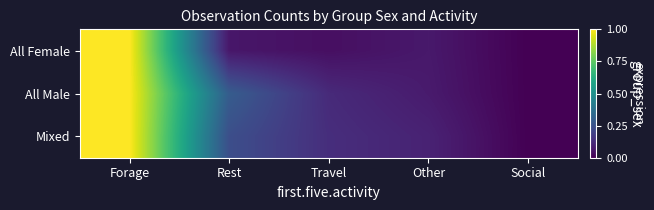

At how many categories does at least one series exceed 0?

4